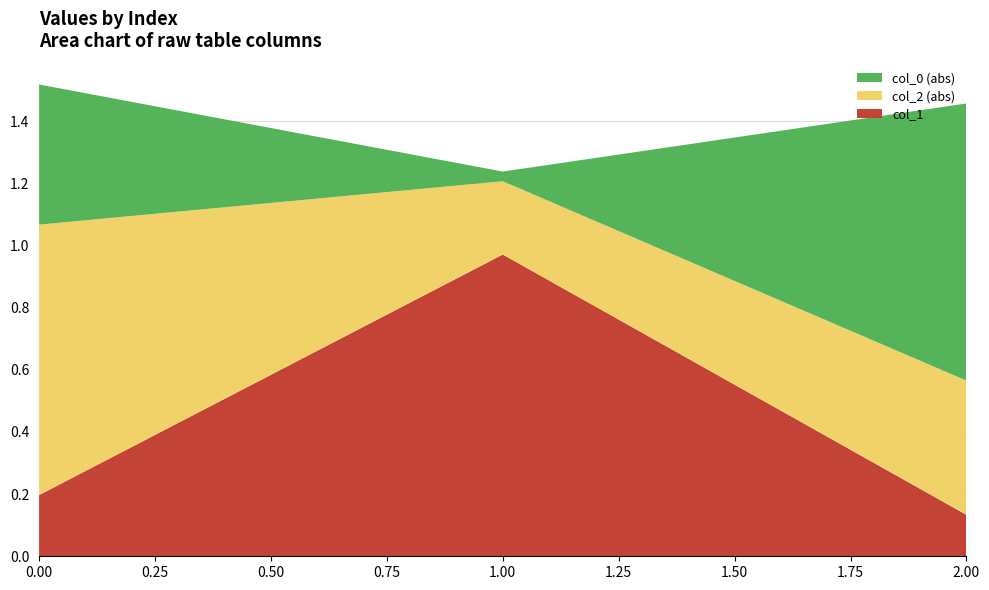

Is it true that col_1 equals 0.2 at 0.00?

True